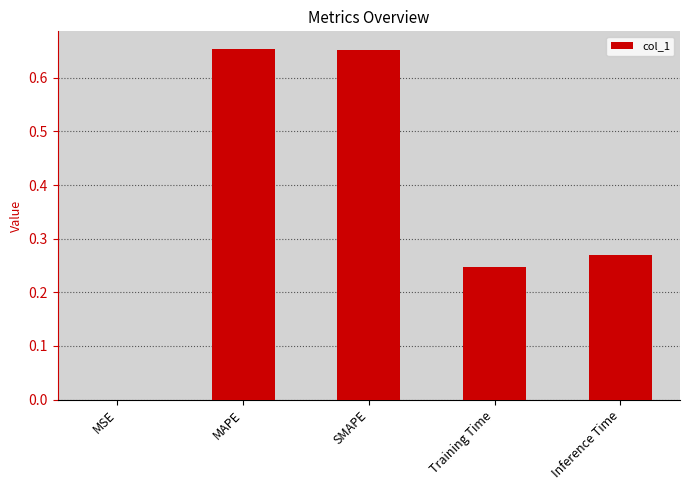

What is the sum of all values?

1.8